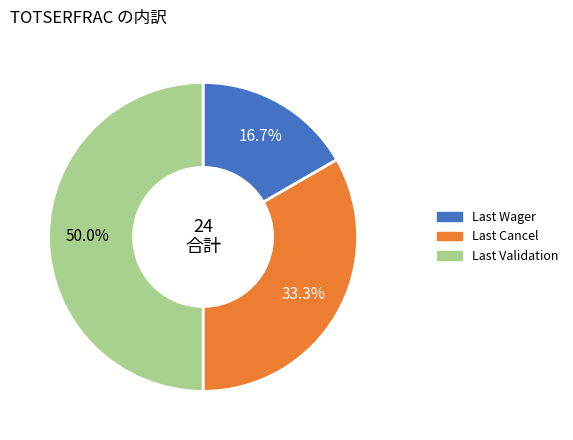

What is the largest slice in the pie chart?

Last Validation